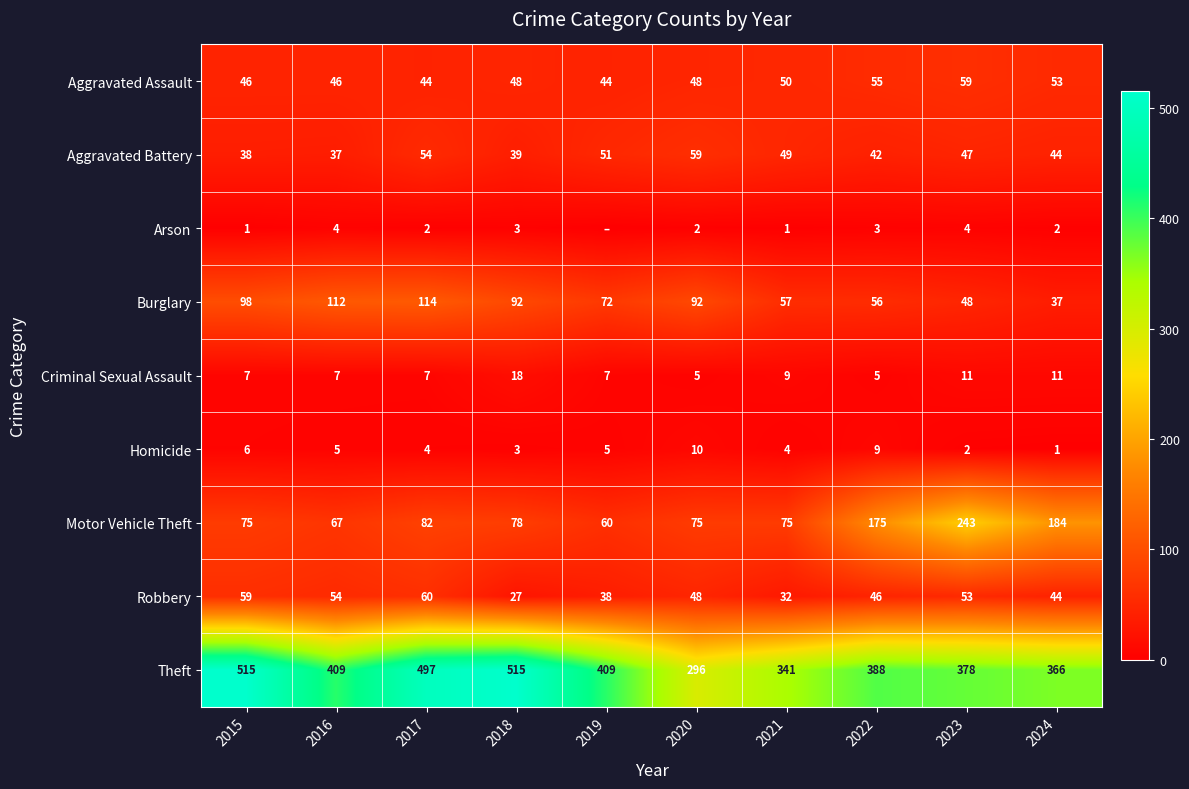

What is the spread (max minus min) of values at 2024?

365